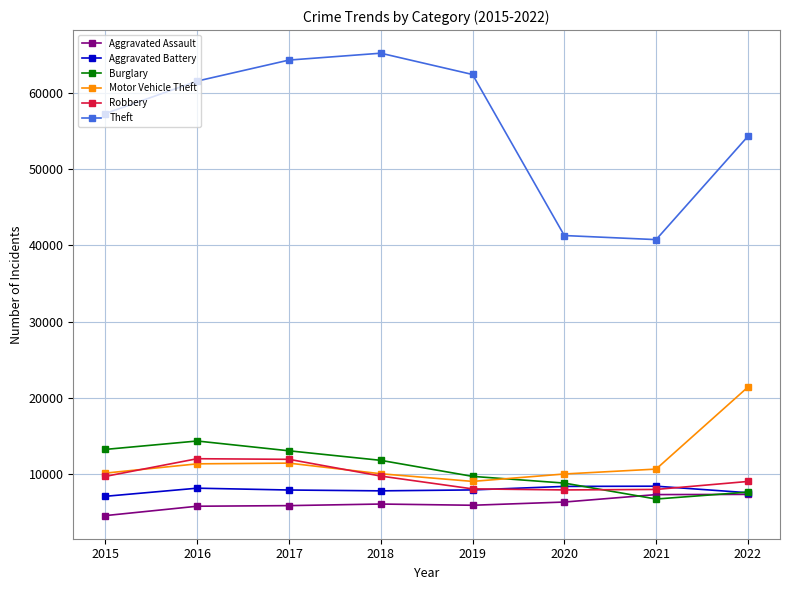

What are all the series names shown in the legend?

Aggravated Assault, Aggravated Battery, Burglary, Motor Vehicle Theft, Robbery, Theft